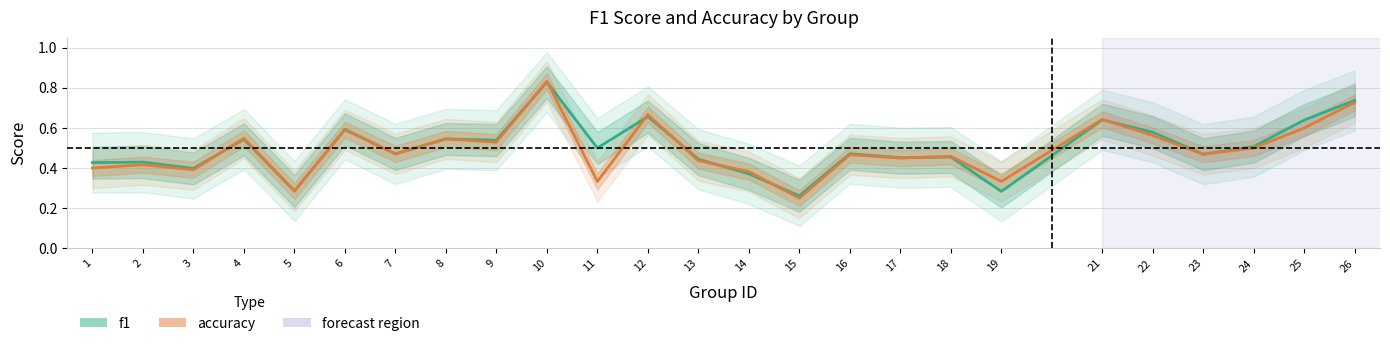

What is the minimum value for accuracy?

0.2